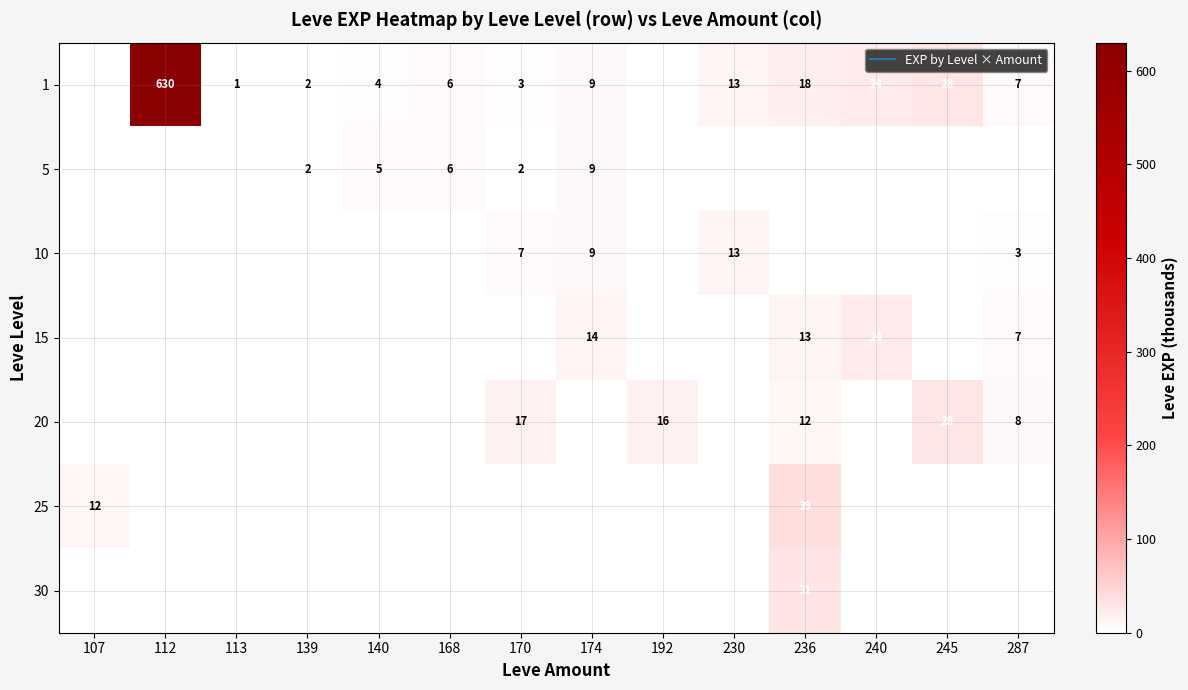

Which series has the widest spread of values?

1